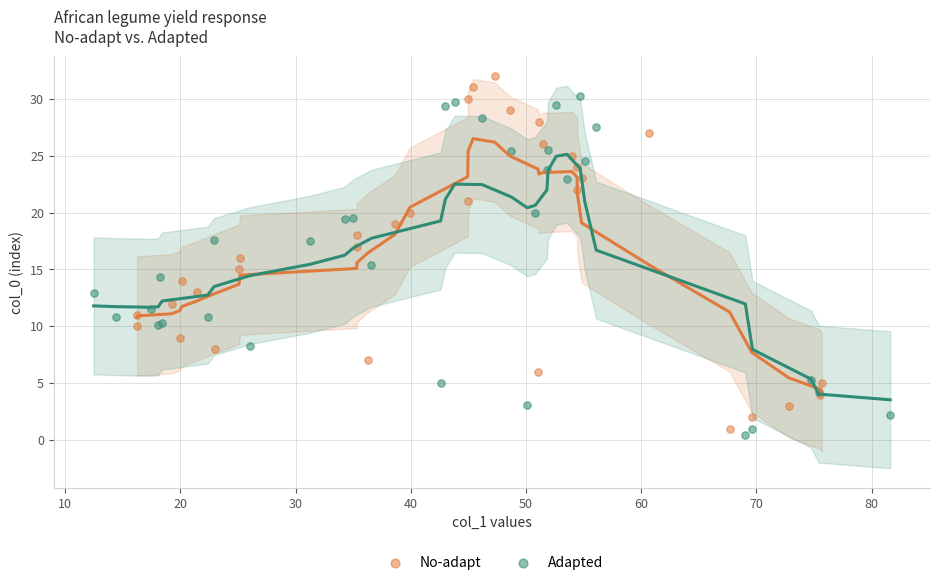

Which series contains the highest Y value?

No-adapt